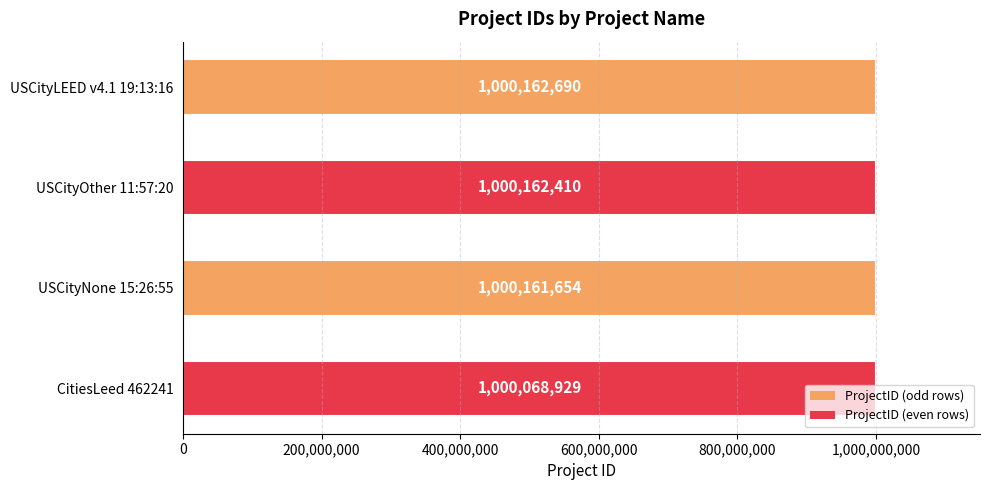

Which category has the lowest value across all series?

CitiesLeed 462241